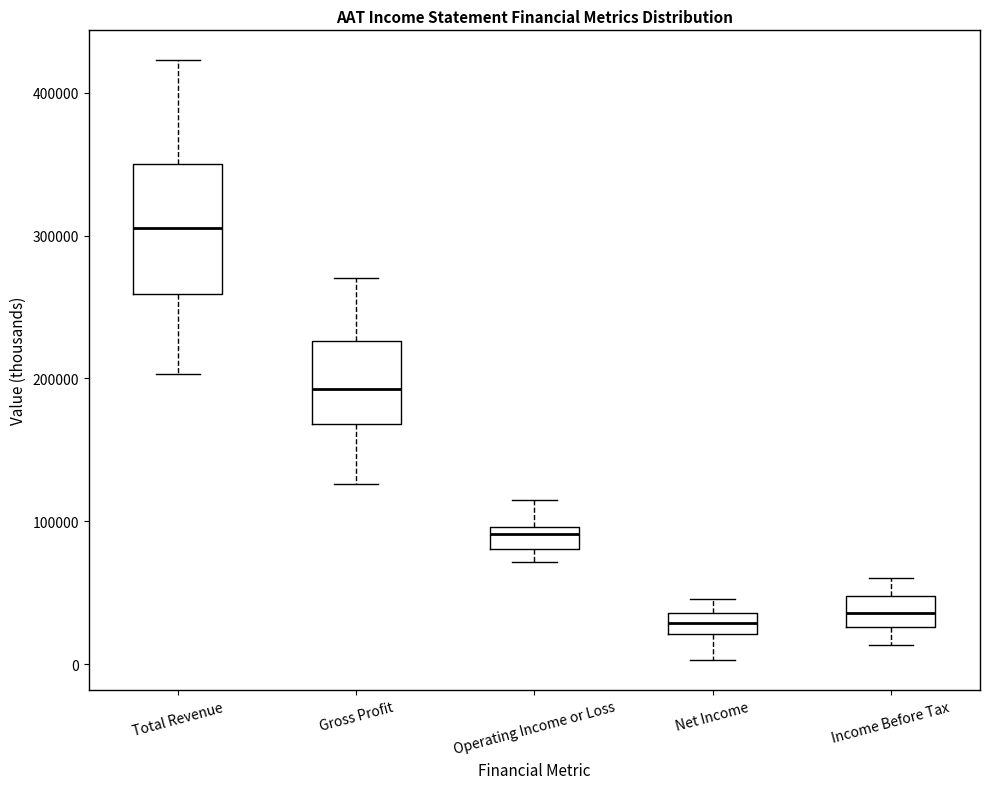

Comparing the boxes themselves (not the whiskers), which one is the tallest?

Total Revenue